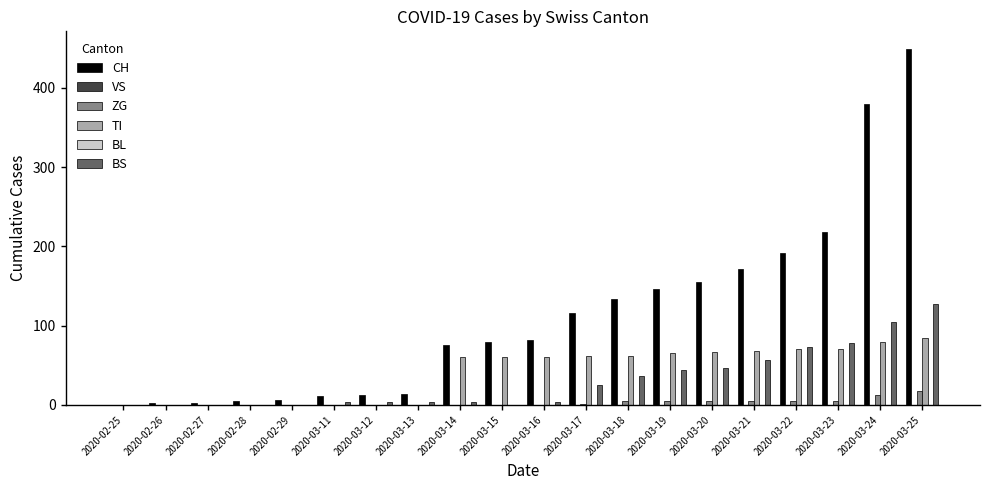

The CH series shows 18 at 2020-03-12. True or false?

False